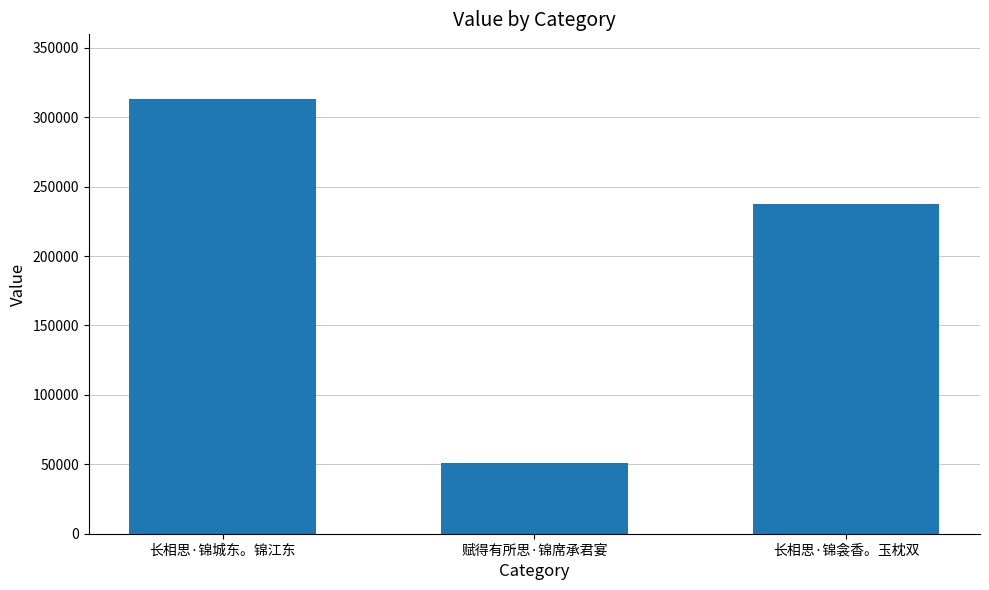

How many data points are less than 237284?

1